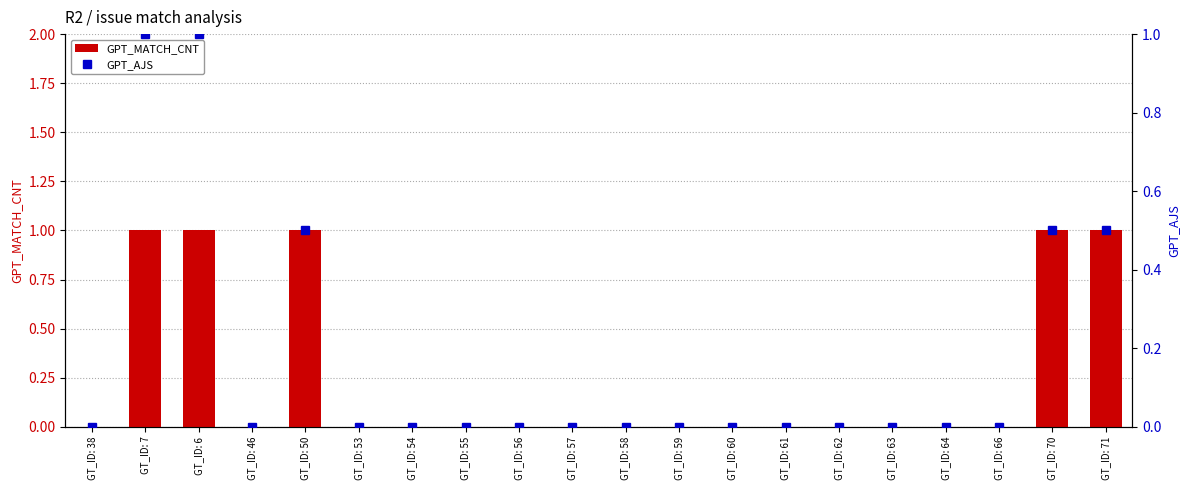

Is it true that GPT_AJS equals -0.6 at GT_ID: 56?

False